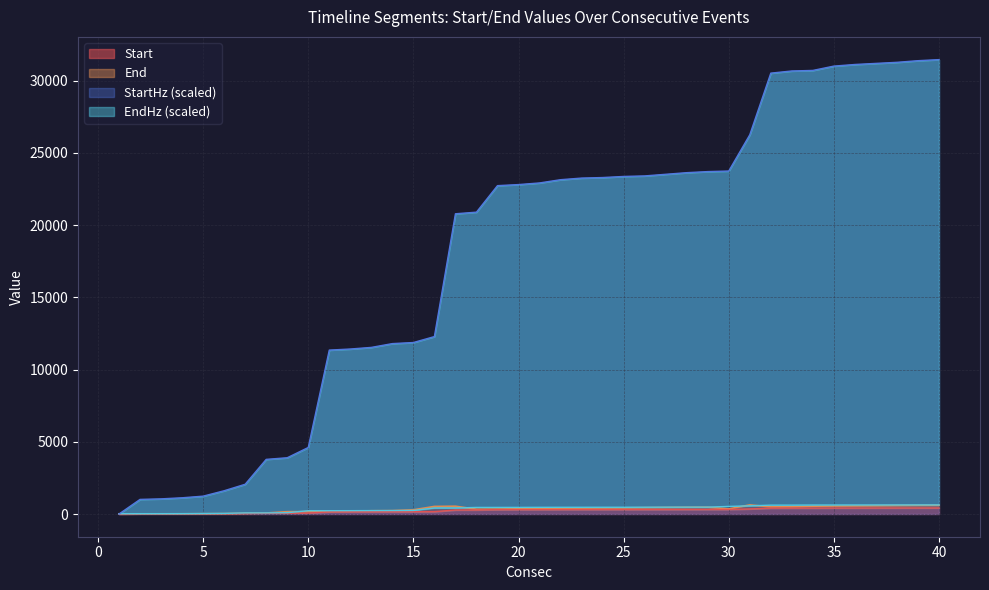

What is the total value across all series at 3?

1099.0